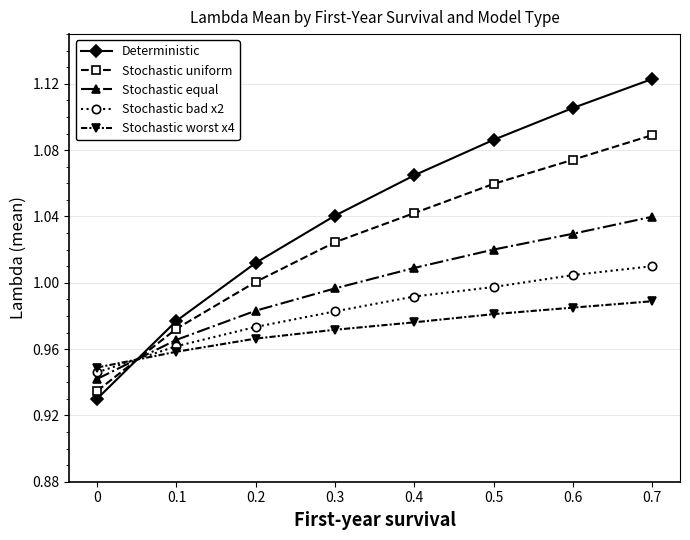

Which series ends up on top after the final intersection of Stochastic worst x4 and Stochastic uniform?

Stochastic uniform